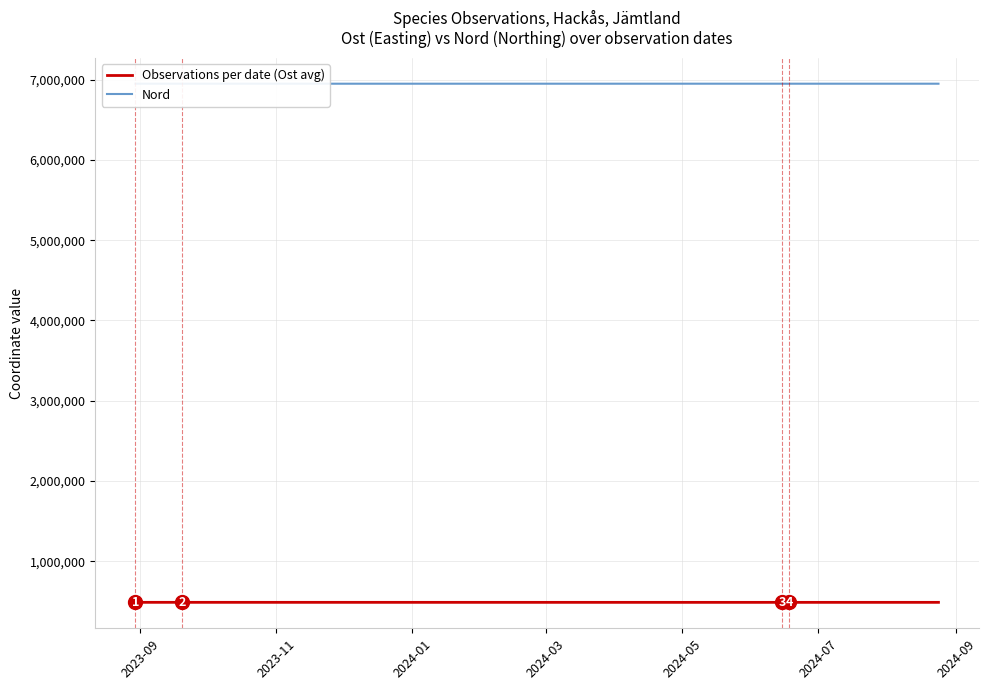

What is the highest value of the Observations per date (Ost avg) series?

490128.5